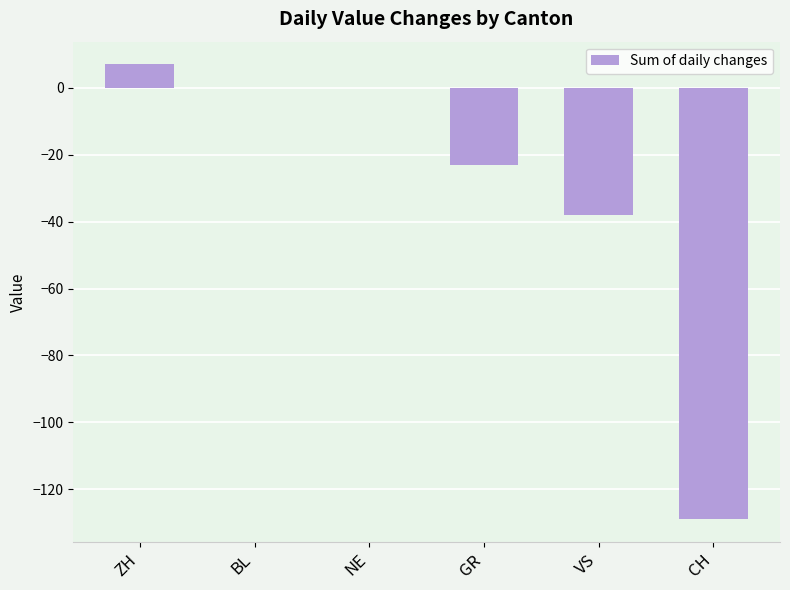

Reading right to left, extract all data points from this chart.

CH=-129	VS=-38	GR=-23	NE=0	BL=0	ZH=7